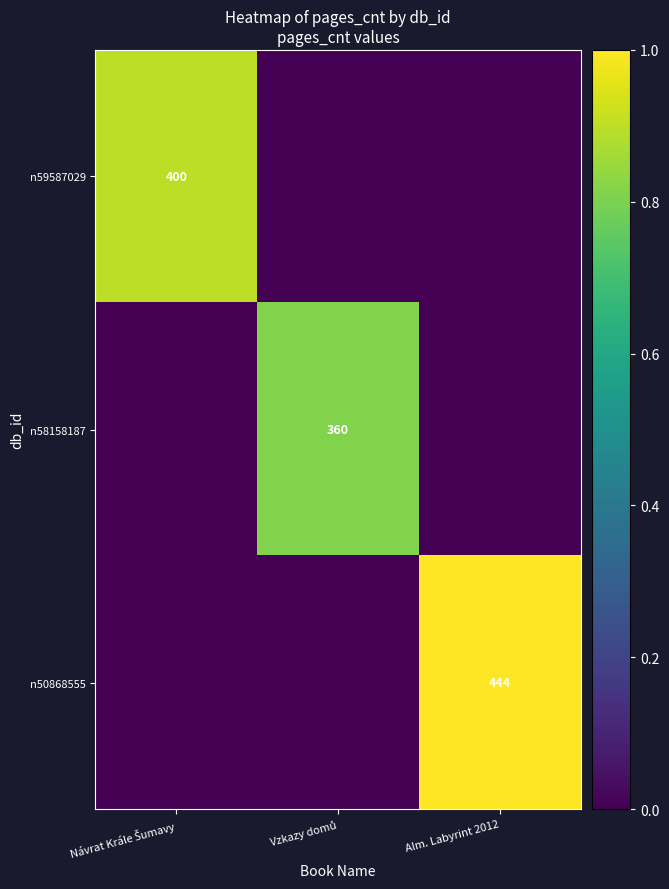

The n50868555 series shows 444 at Alm. Labyrint 2012. True or false?

True